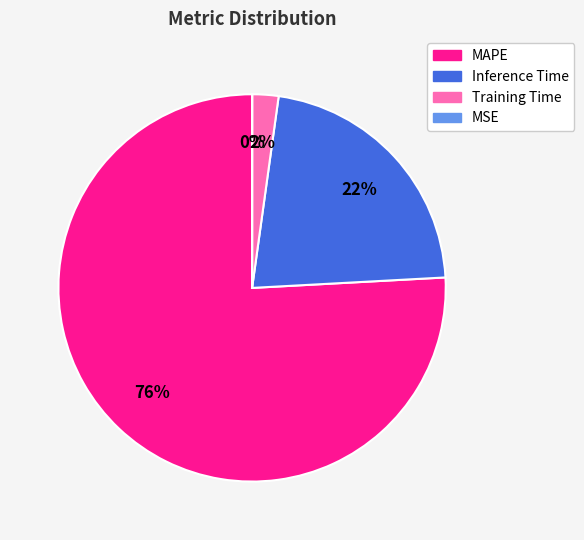

Does any single category account for the majority?

Yes